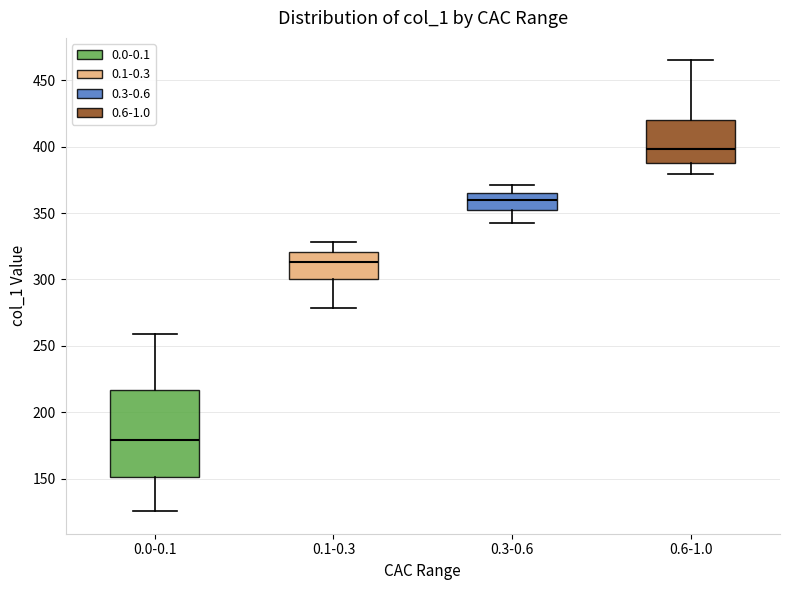

Which box has the highest median line?

0.6-1.0